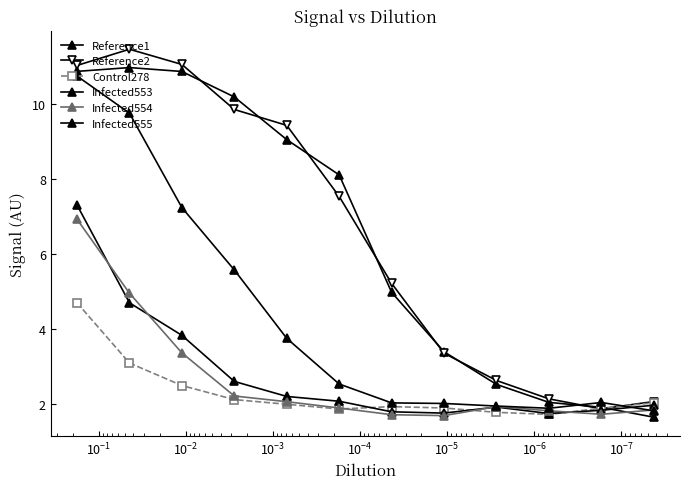

True or false: Infected554 has a value of 0.6 at $\mathdefault{10^{0}}$.

False